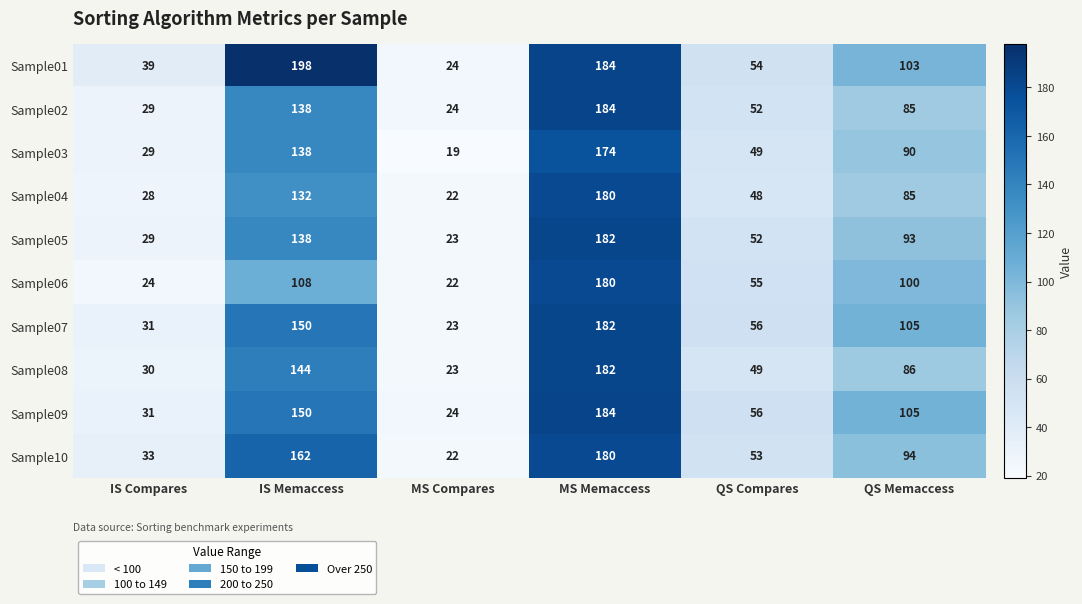

Which series has the largest total across all categories?

Sample01